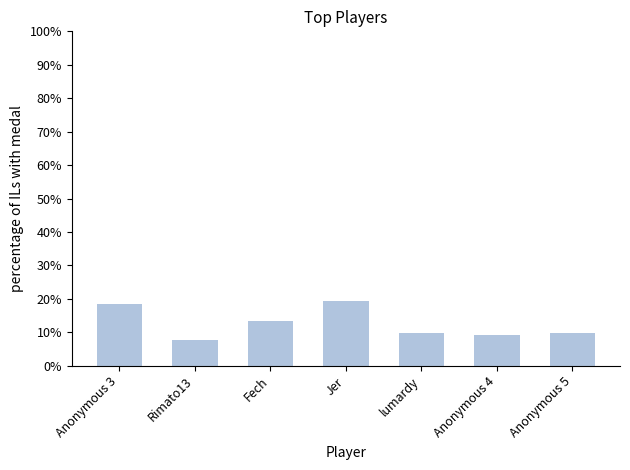

Are the bars horizontal?

No